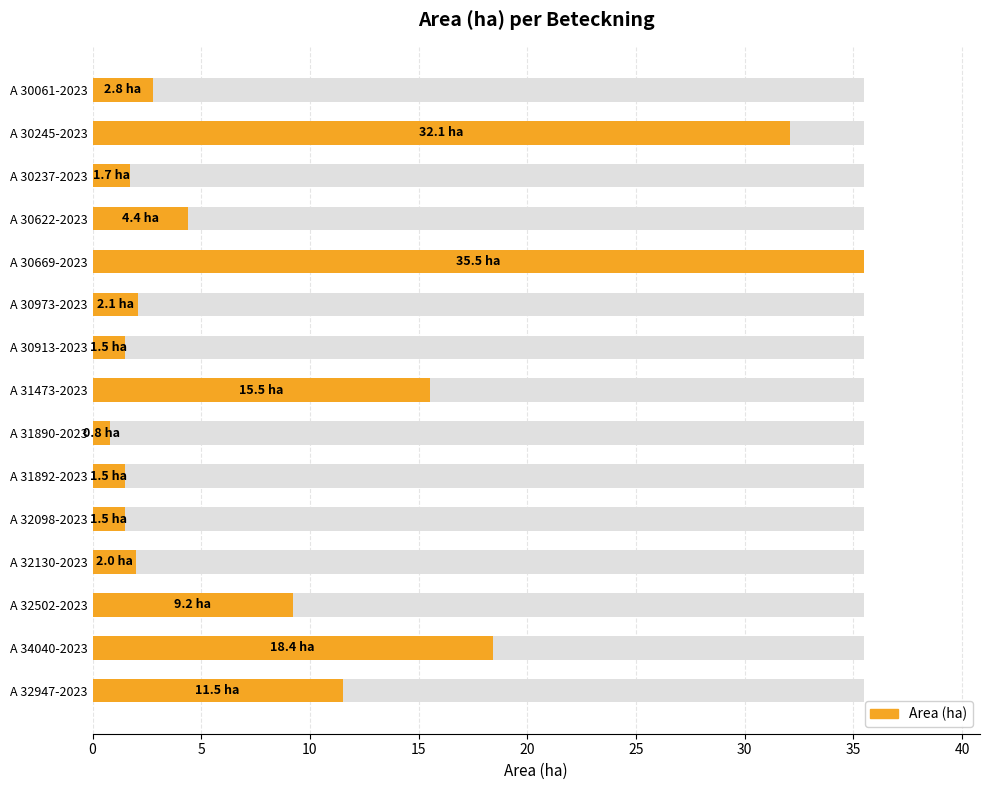

Where is the data nearest to the value 18?

13